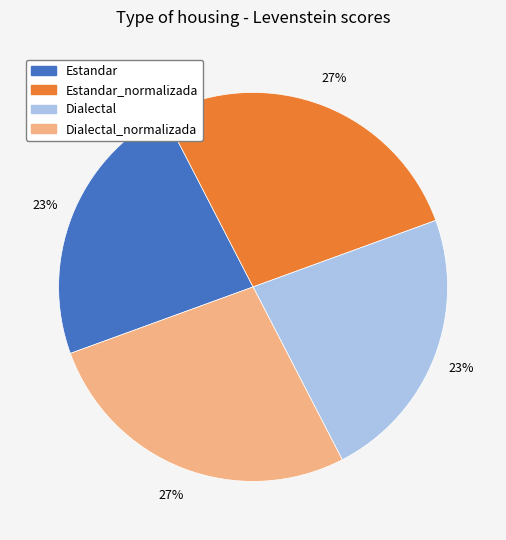

What is the ratio of the value at Estandar_normalizada to the value at Estandar?

1.2